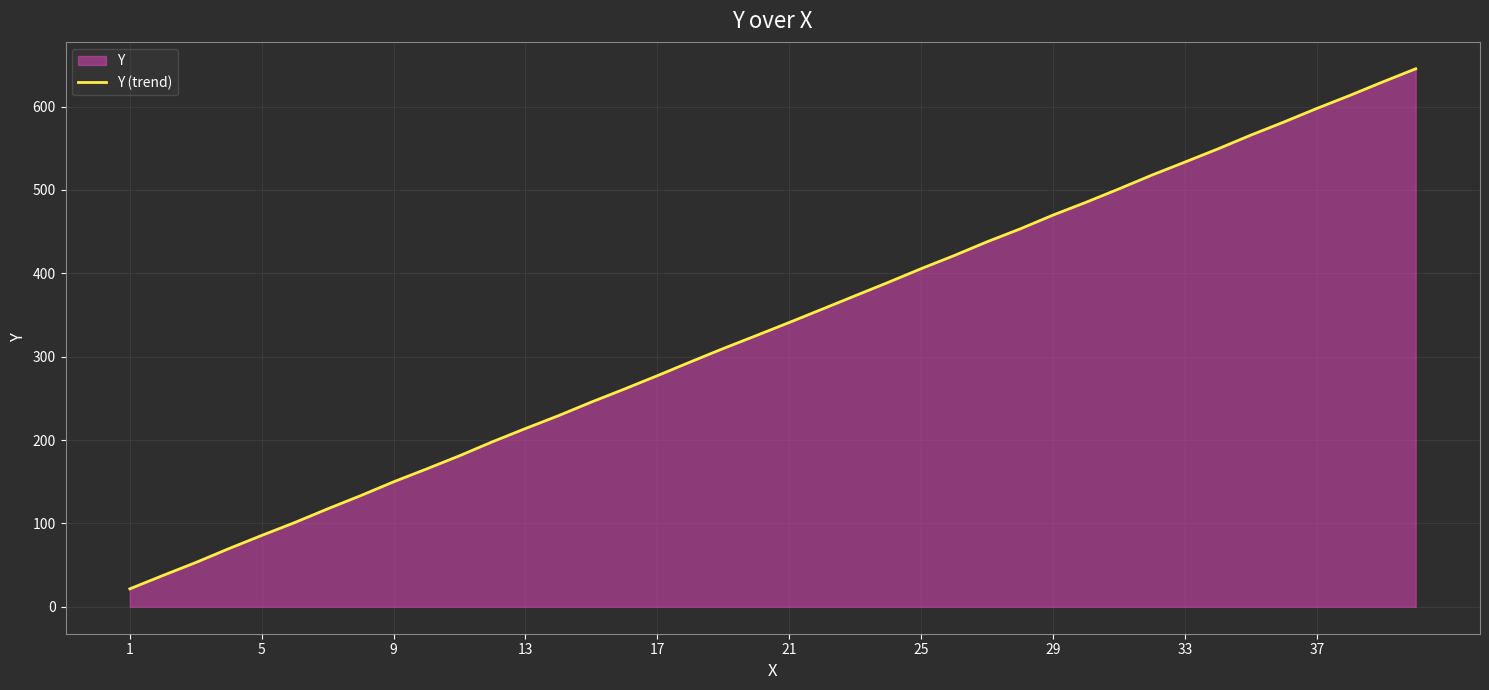

What is the greatest value displayed?

645.4